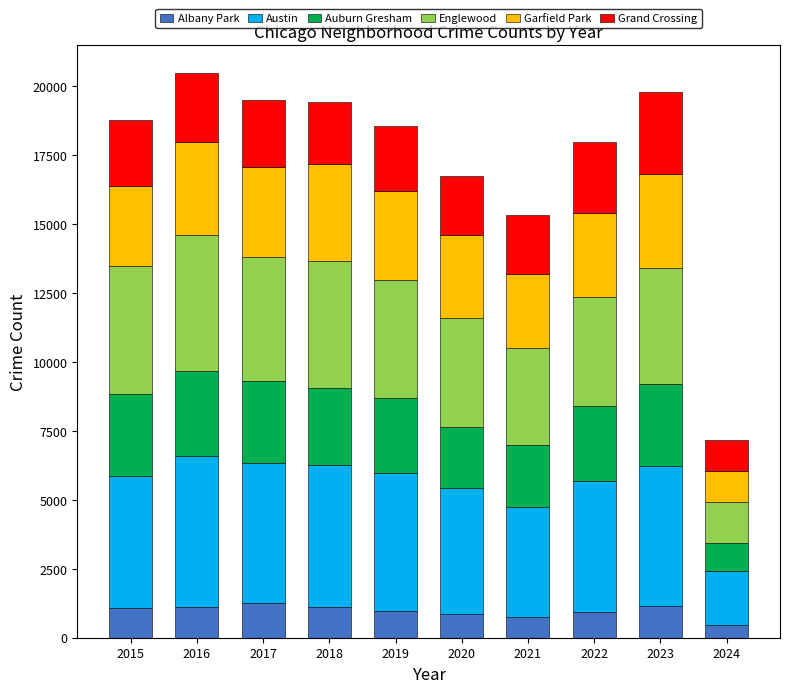

What is the minimum value for Albany Park?

467